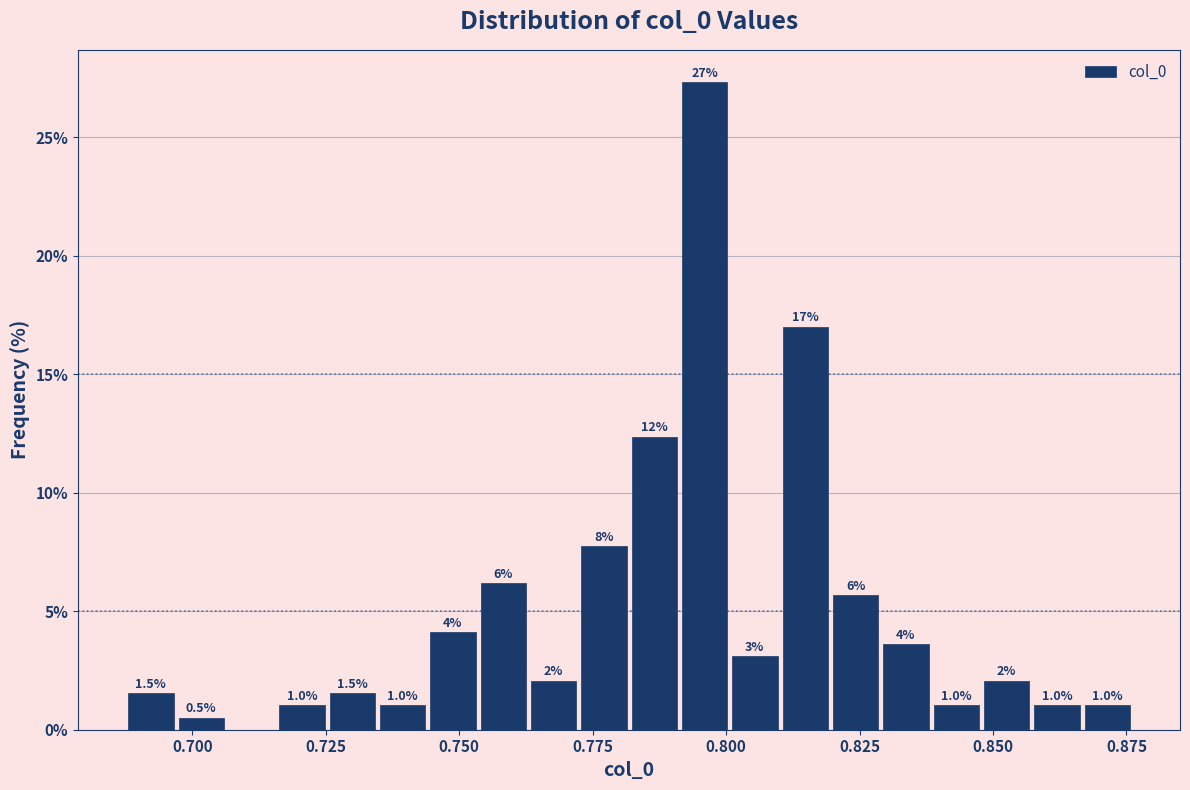

Around what value on the x-axis is the tallest bar? Give the approximate position of its centre, as read against the axis.

0.795